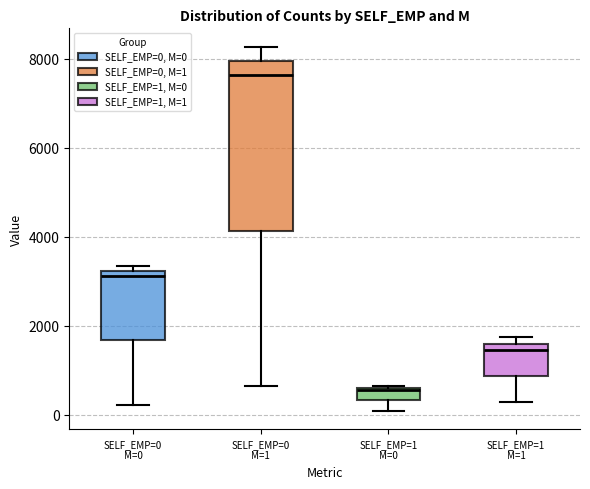

Which box is the tallest, from its lower edge to its upper edge?

SELF_EMP=0 M=1